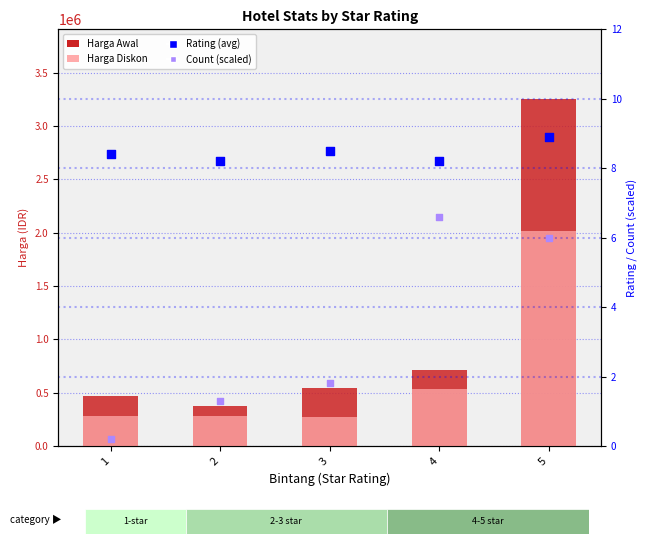

Which series reaches the minimum Y coordinate?

Count (scaled)